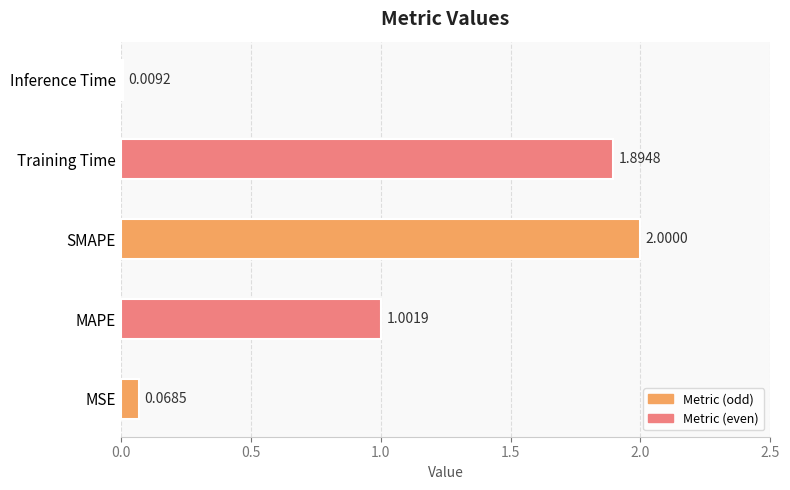

Which category has the lowest value across all series?

Inference Time